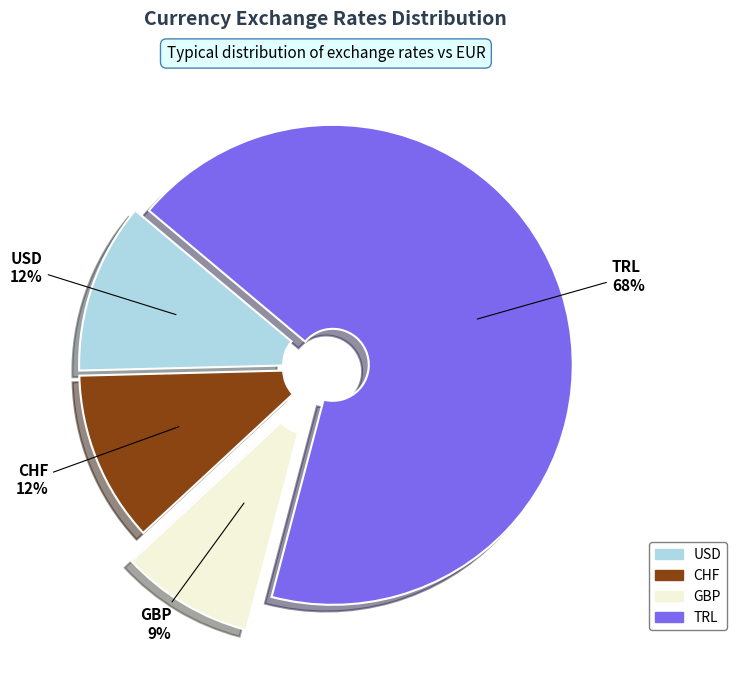

True or false: TRL accounts for 80% of the total.

False